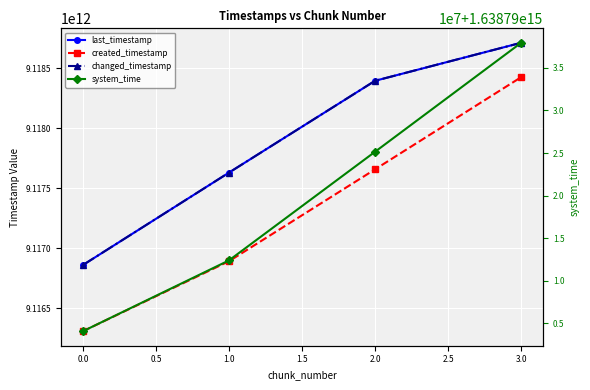

True or false: system_time and last_timestamp intersect in this chart.

False